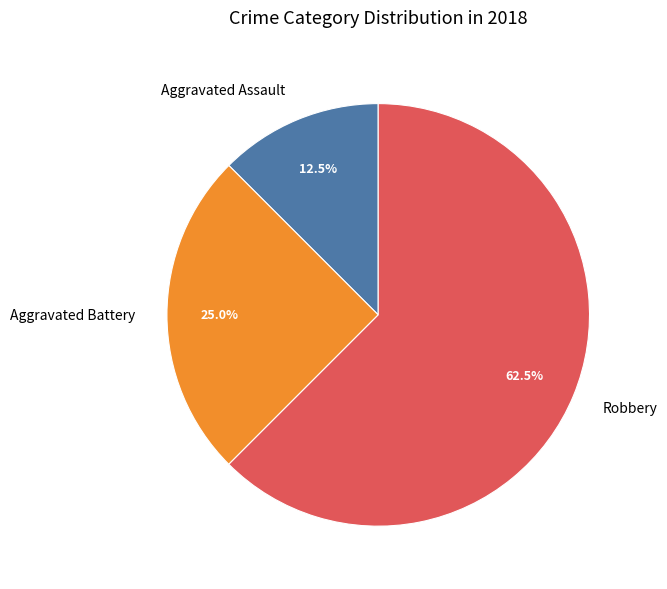

The Aggravated Assault slice represents 19% of the pie. True or false?

False